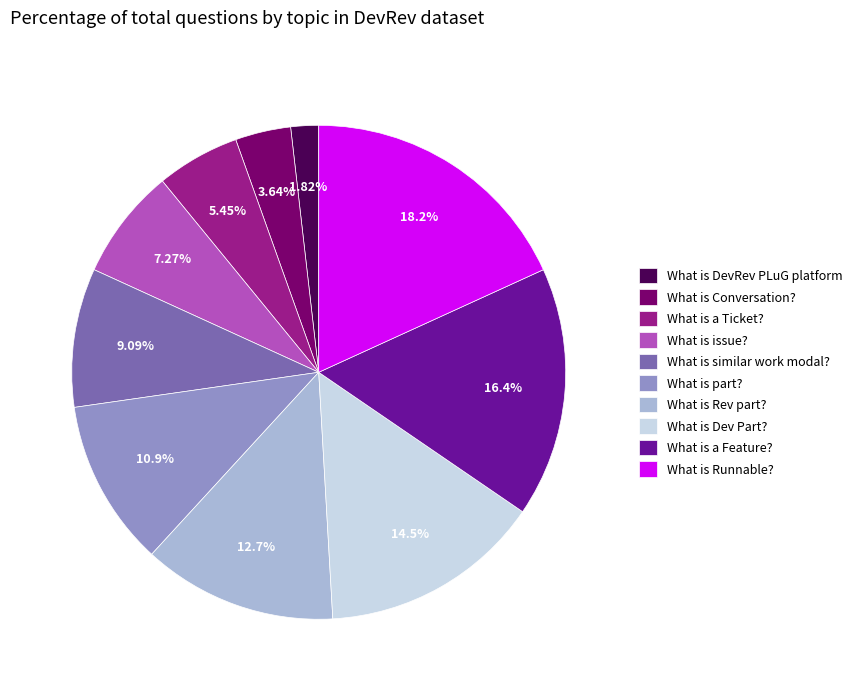

The What is a Ticket? slice represents 5% of the pie. True or false?

True